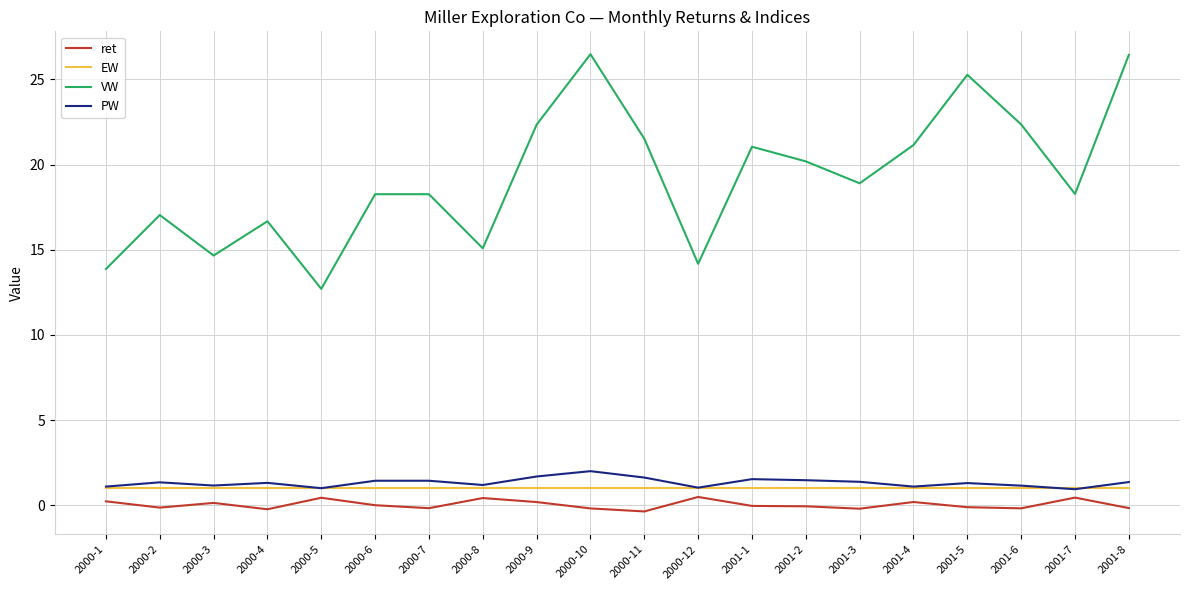

Which series changed the most between 2000-11 and 2000-12?

VW